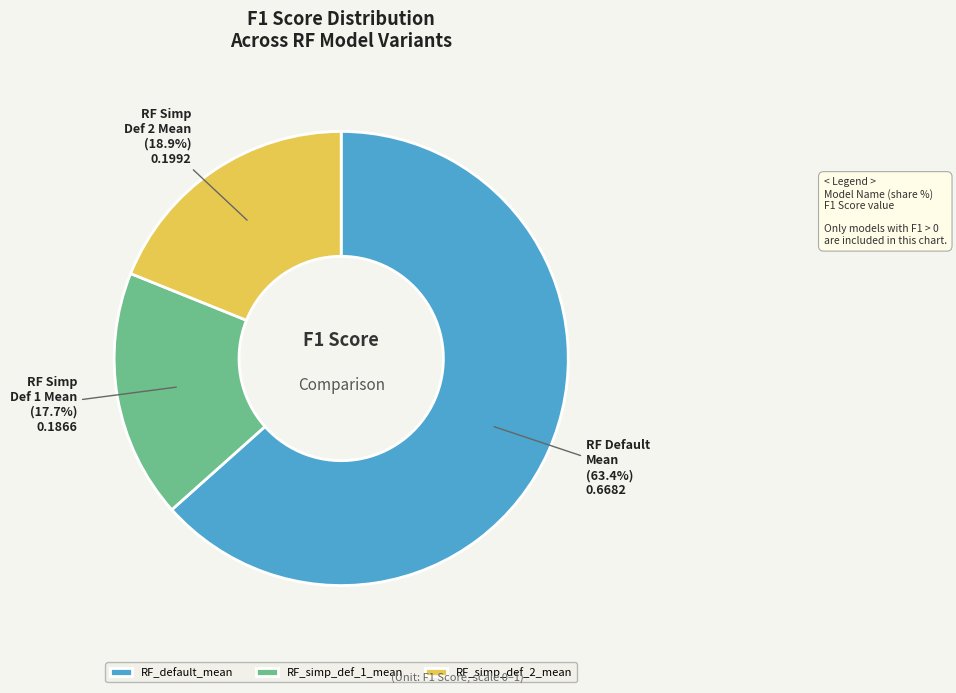

Count the number of slices in the pie.

3